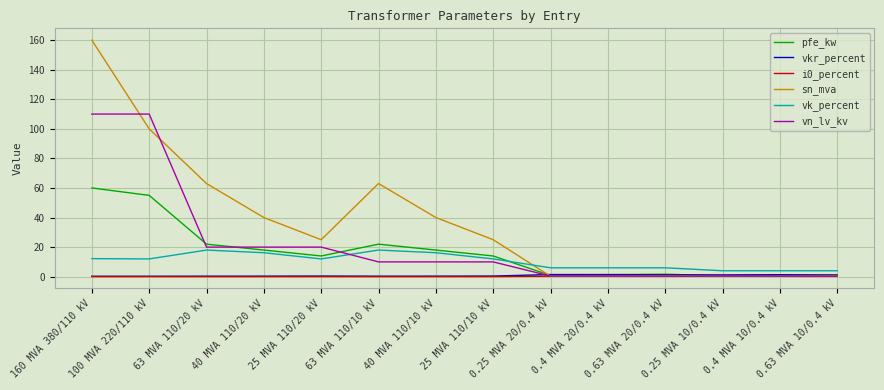

What position from the left is 160 MVA 380/110 kV?

1